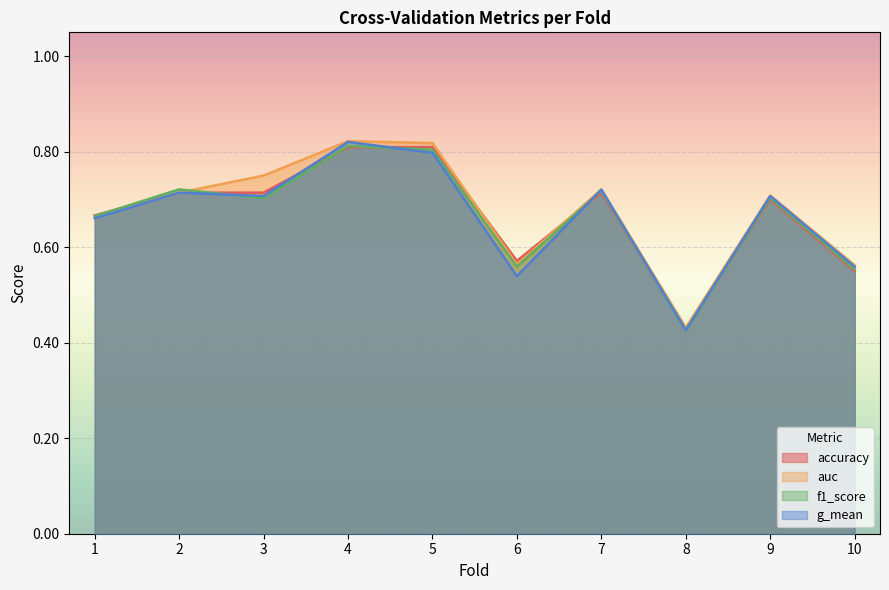

What is the value of the g_mean point at the 9th from the left?

0.7